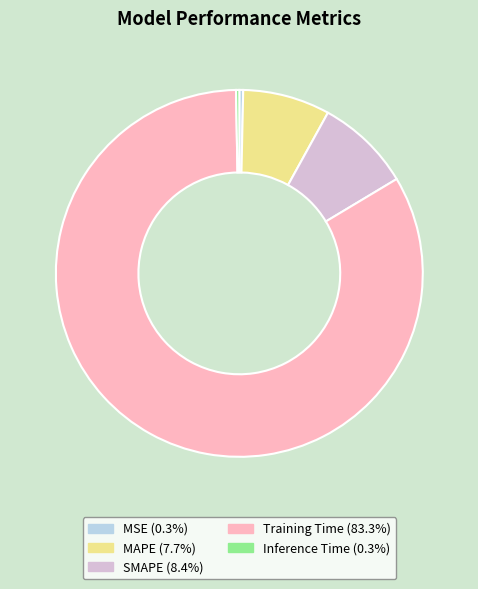

How many slices are in this pie chart?

5